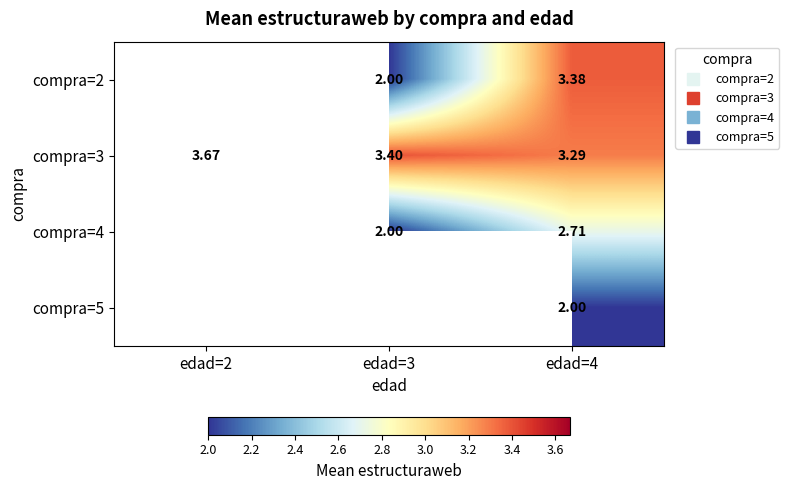

Where does the compra=2 series first go above 2?

edad=4